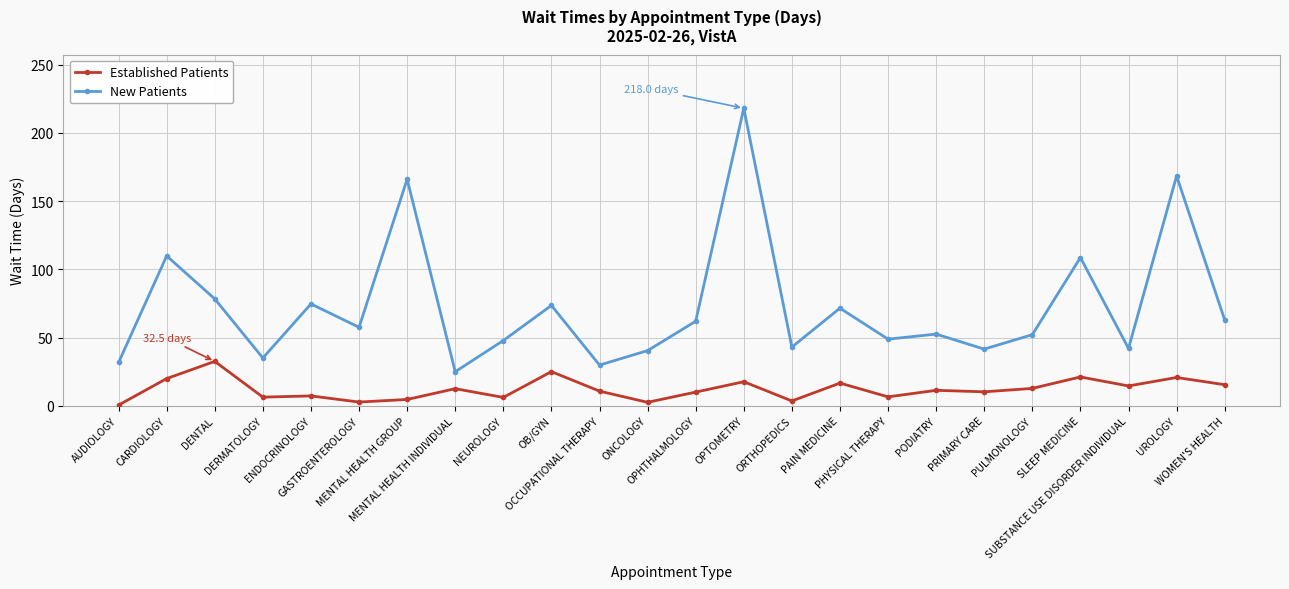

How many lines are shown in the chart?

2